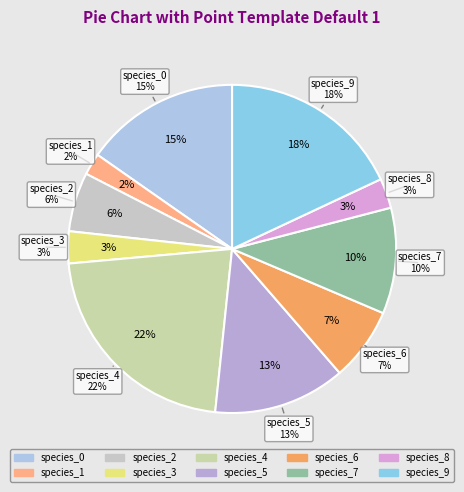

Rank the categories by value from highest to lowest.

species_4, species_9, species_0, species_5, species_7, species_6, species_2, species_3, species_8, species_1